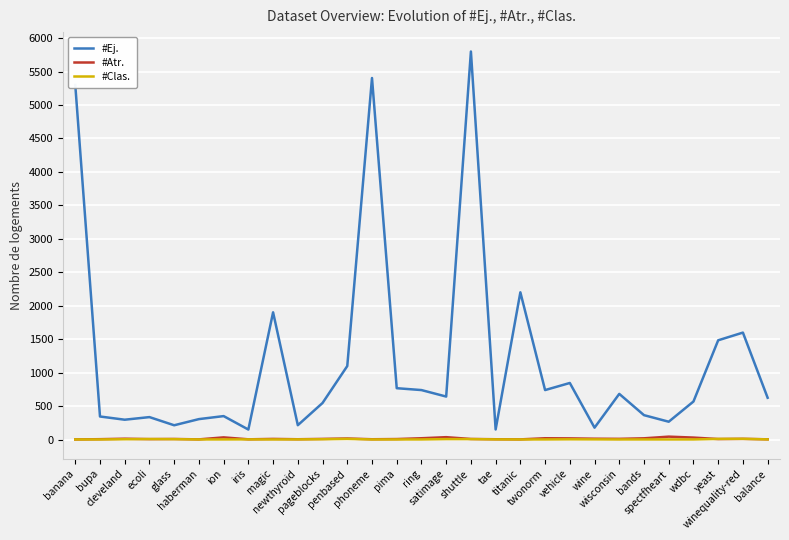

What is the spread (max minus min) of values at iris?

147